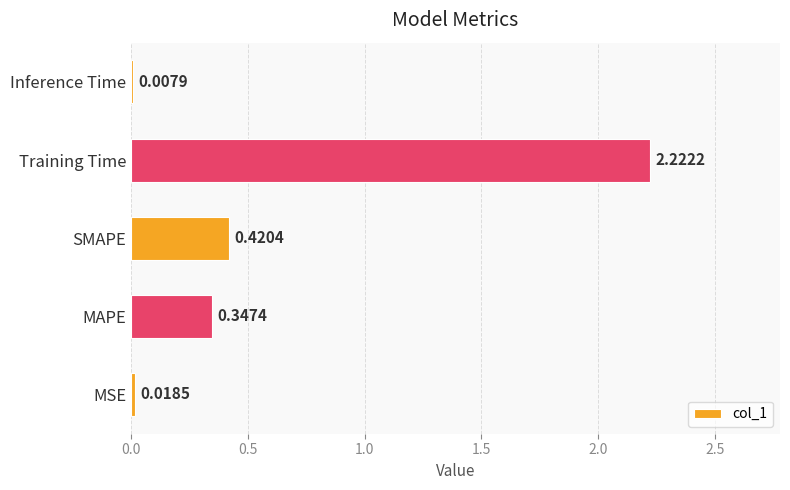

What is the sum of all values?

3.0